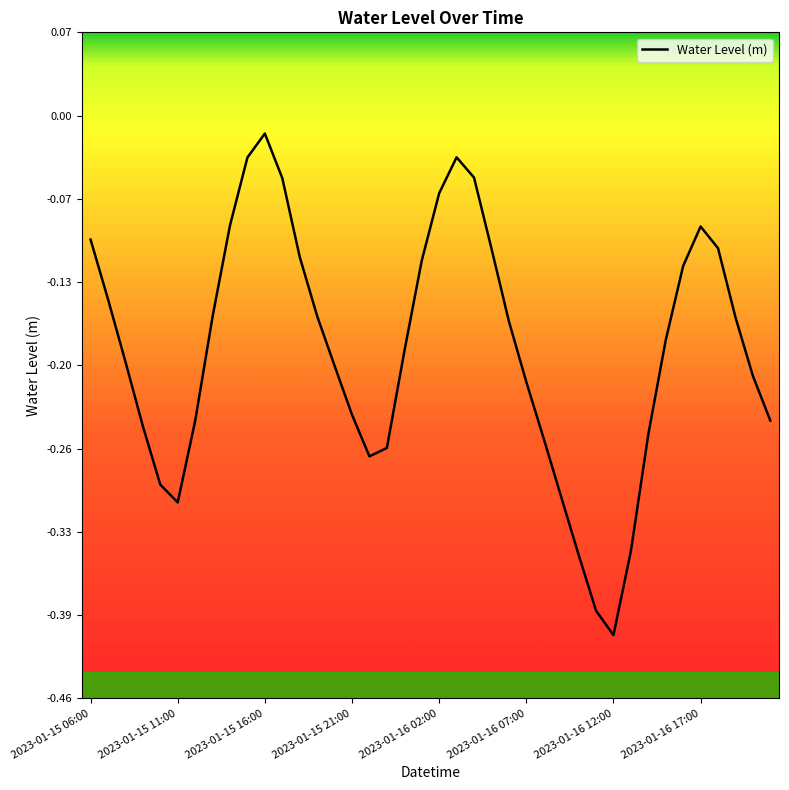

At which category does the chart reach its minimum across all series?

2023-01-16 12:00